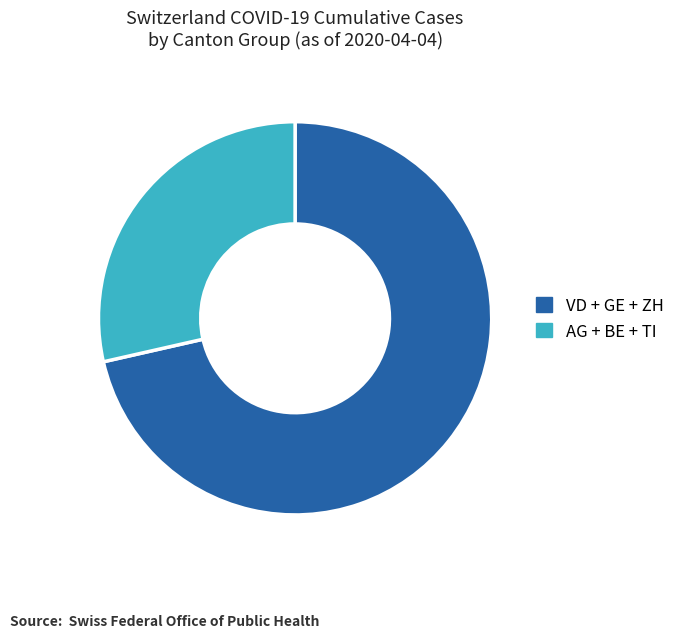

Which slice is the largest?

VD + GE + ZH